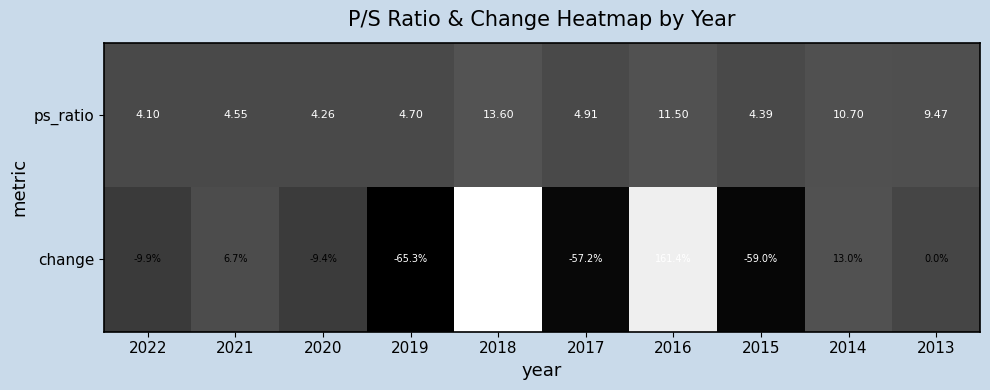

Is the value of ps_ratio at 2019 greater than the value of change at 2013?

Yes